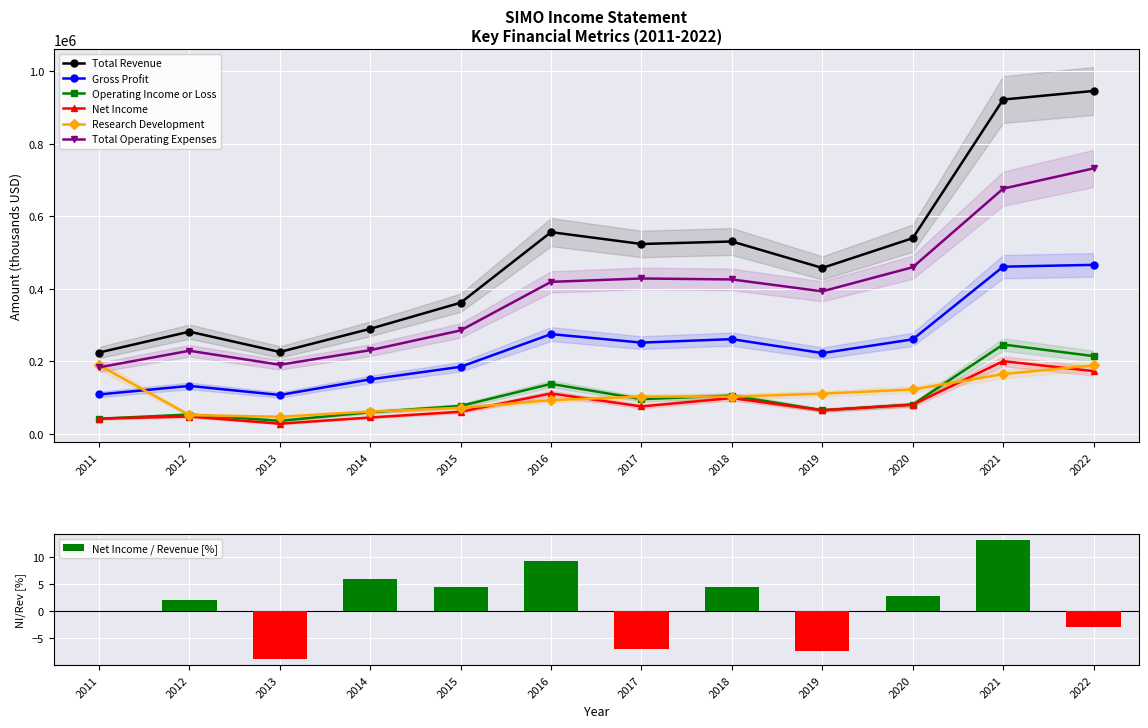

What is the value of the Net Income bar at the 8th from the left?

98100